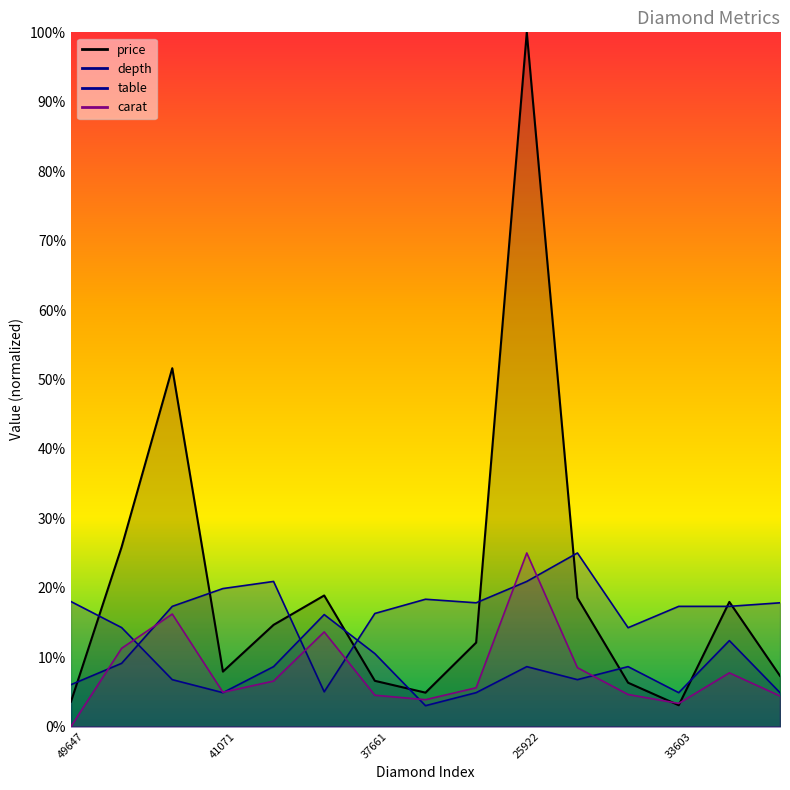

What position from the left is 33603?

13